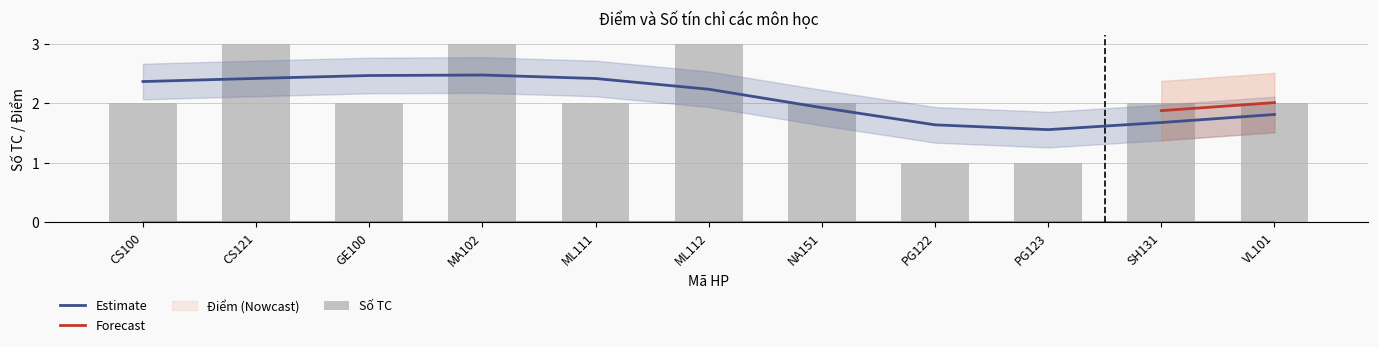

Is it true that the value at PG123 is 0?

False